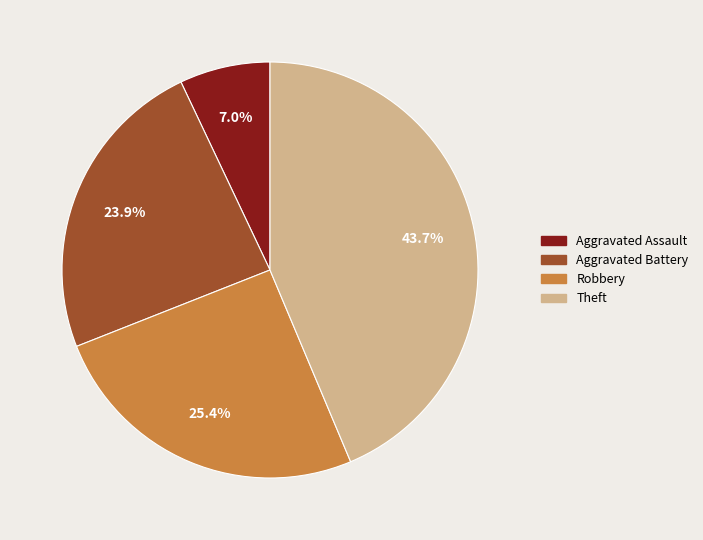

How many slices are in this pie chart?

4